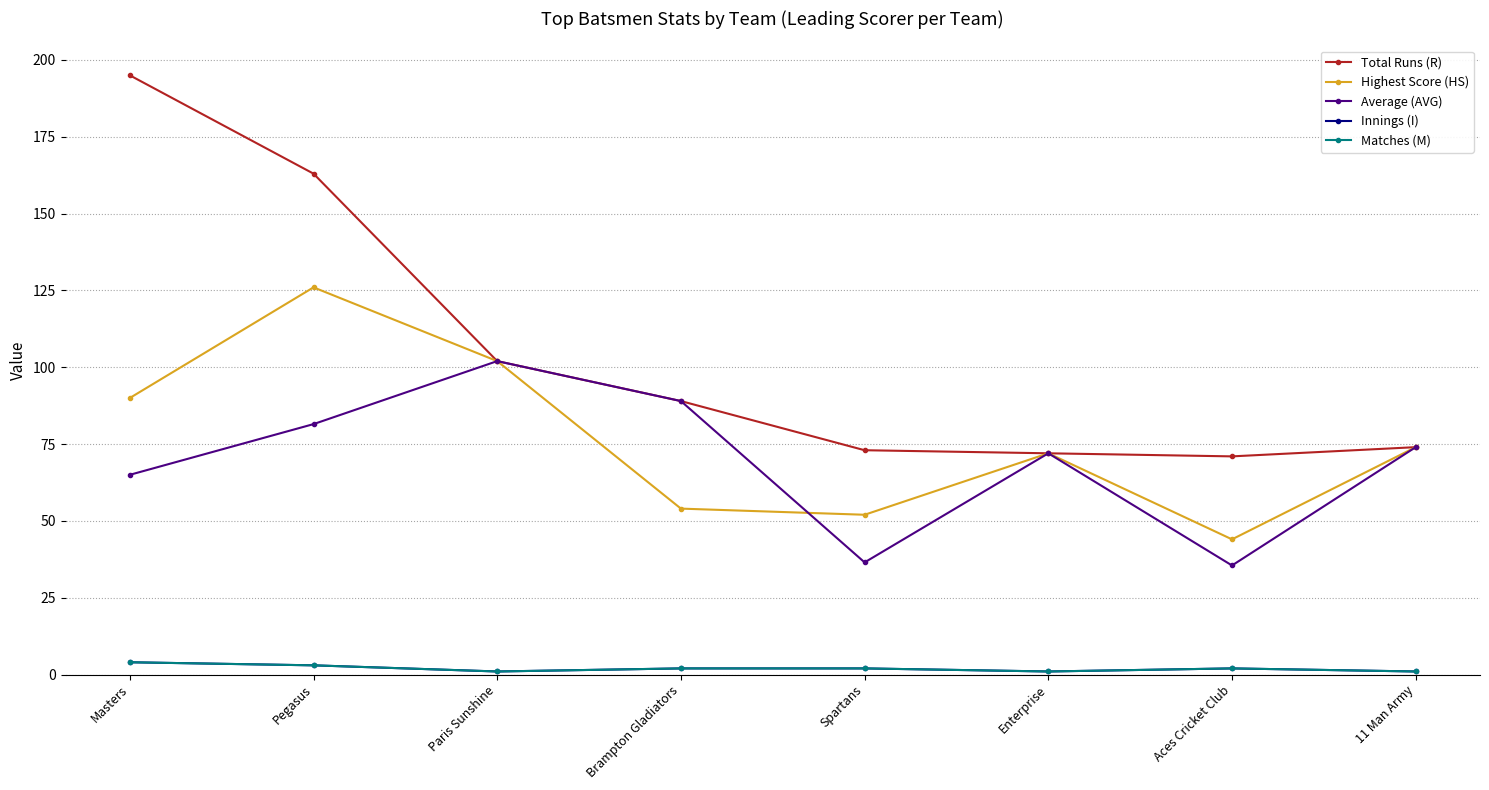

Is this an area chart (filled region under the line)?

No